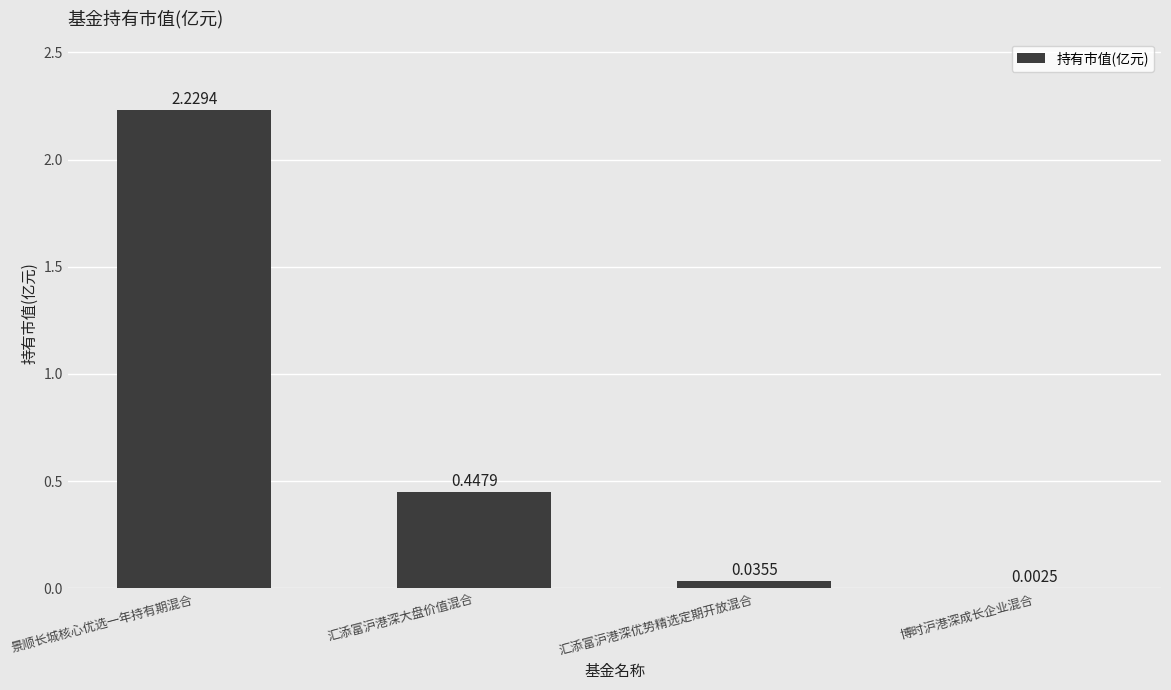

Which label corresponds to the largest value in the chart?

景顺长城核心优选一年持有期混合